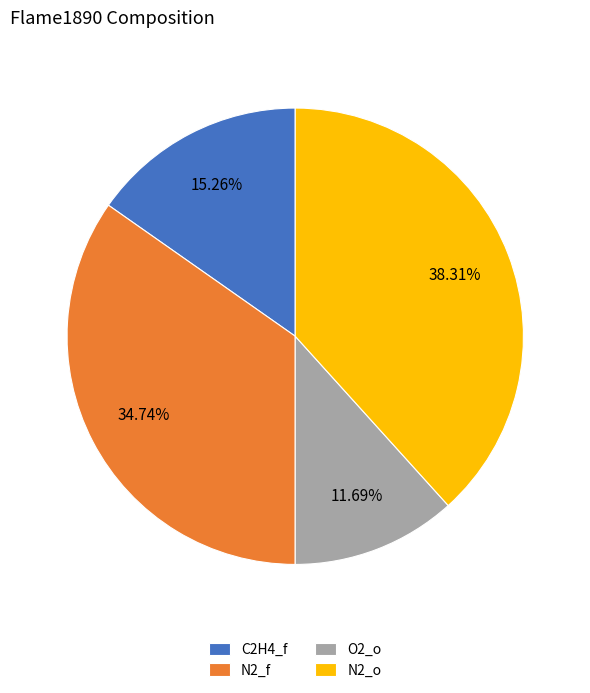

True or false: O2_o accounts for 12% of the total.

True